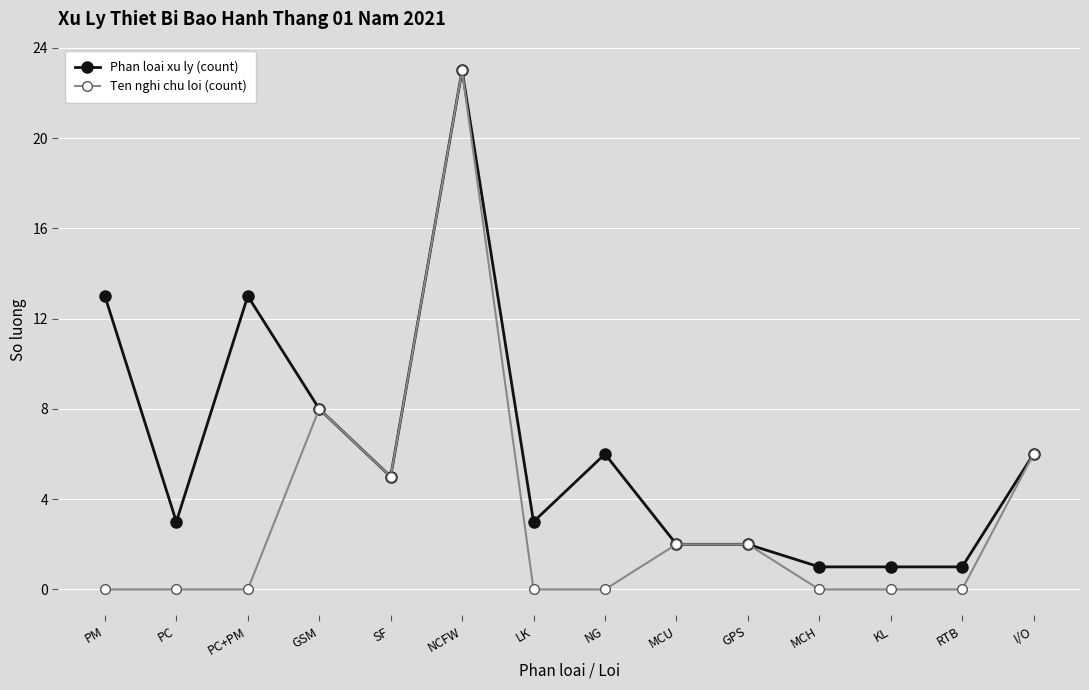

Reading left to right, list all the values displayed in this chart.

Phan loai xu ly (count): 13	3	13	8	5	23	3	6	2	2	1	1	1	6
Ten nghi chu loi (count): 0	0	0	8	5	23	0	0	2	2	0	0	0	6